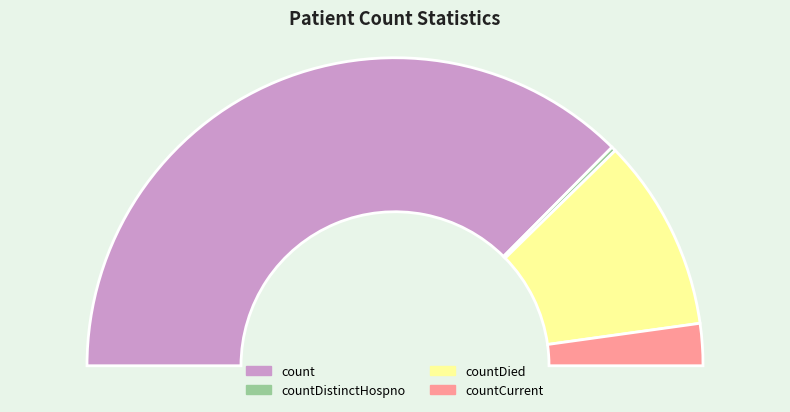

What percentage do countDied and countDistinctHospno together represent?

20.7%